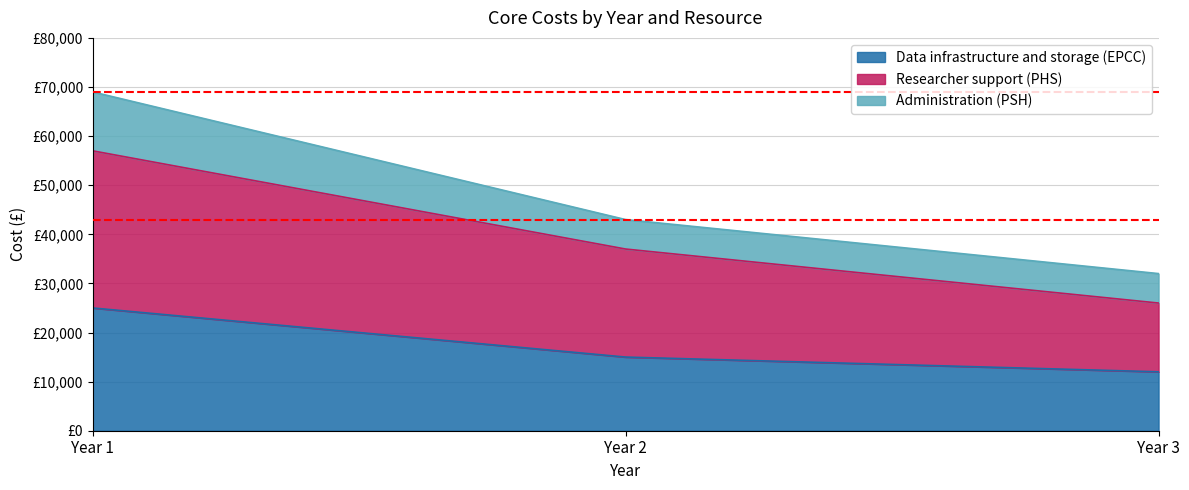

Which series has the largest total across all categories?

Researcher support (PHS)